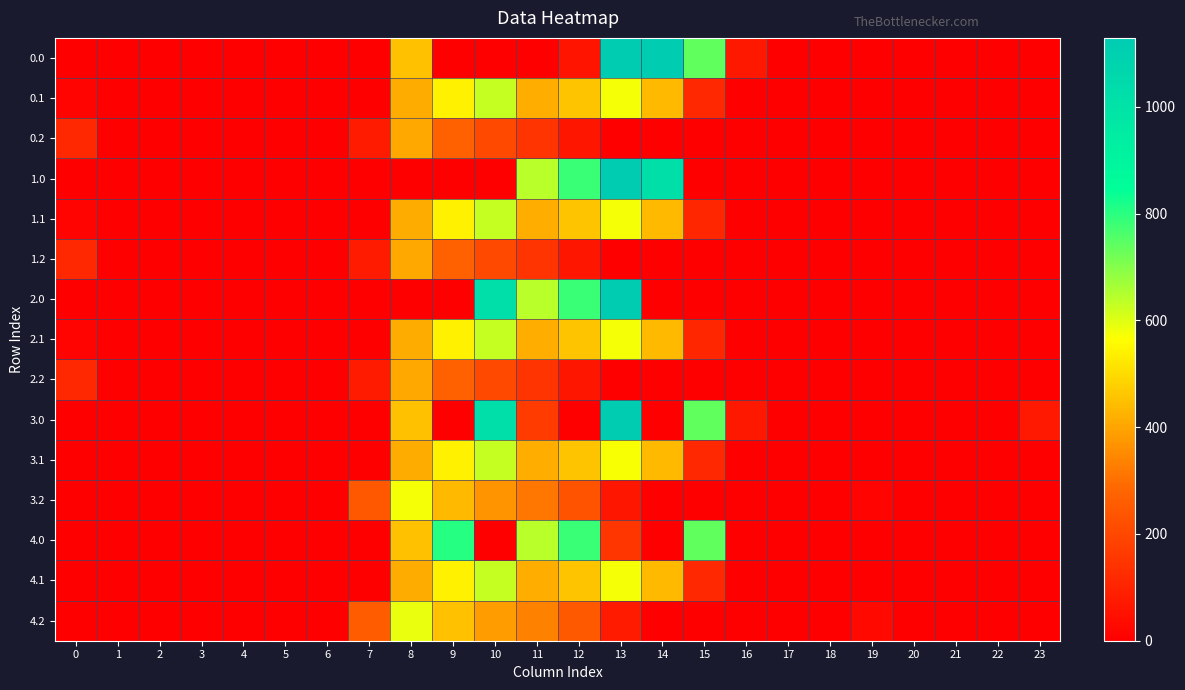

Reading left to right, list all the values displayed in this chart.

0.0: 0=0.0	1=0.0	2=0.0	3=0.0	4=0.0	5=0.0	6=0.0	7=0.0	8=454.2	9=0.0	10=0.0	11=0.0	12=58.5	13=1129.0	14=1128.3	15=739.0	16=67.6	17=0.0	18=0.0	19=0.0	20=0.0	21=0.0	22=0.0	23=0.0
0.1: 0=15.4	1=0.0	2=0.0	3=0.0	4=0.0	5=0.0	6=0.0	7=0.0	8=411.2	9=542.1	10=628.1	11=415.4	12=456.1	13=574.0	14=438.6	15=111.1	16=0.0	17=0.0	18=0.0	19=0.0	20=0.0	21=0.0	22=0.0	23=0.0
0.2: 0=112.9	1=0.0	2=0.0	3=0.0	4=0.0	5=0.0	6=0.0	7=77.9	8=407.2	9=271.1	10=202.5	11=149.1	12=65.2	13=0.0	14=0.0	15=0.0	16=0.0	17=0.0	18=0.0	19=0.0	20=0.0	21=0.0	22=0.0	23=0.0
1.0: 0=0.0	1=0.0	2=0.0	3=0.0	4=0.0	5=0.0	6=0.0	7=0.0	8=0.0	9=0.0	10=0.0	11=640.9	12=784.4	13=1129.0	14=1022.4	15=0.0	16=0.0	17=0.0	18=0.0	19=0.0	20=0.0	21=0.0	22=0.0	23=0.0
1.1: 0=15.4	1=0.0	2=0.0	3=0.0	4=0.0	5=0.0	6=0.0	7=0.0	8=412.6	9=542.1	10=628.1	11=415.4	12=456.1	13=574.0	14=438.6	15=109.7	16=0.0	17=0.0	18=0.0	19=0.0	20=0.0	21=0.0	22=0.0	23=0.0
1.2: 0=112.9	1=0.0	2=0.0	3=0.0	4=0.0	5=0.0	6=0.0	7=77.9	8=407.2	9=271.1	10=202.5	11=149.1	12=65.2	13=0.0	14=0.0	15=0.0	16=0.0	17=0.0	18=0.0	19=0.0	20=0.0	21=0.0	22=0.0	23=0.0
2.0: 0=0.0	1=0.0	2=0.0	3=0.0	4=0.0	5=0.0	6=0.0	7=0.0	8=0.0	9=0.0	10=1023.2	11=640.9	12=783.6	13=1129.0	14=0.0	15=0.0	16=0.0	17=0.0	18=0.0	19=0.0	20=0.0	21=0.0	22=0.0	23=0.0
2.1: 0=15.4	1=0.0	2=0.0	3=0.0	4=0.0	5=0.0	6=0.0	7=0.0	8=412.6	9=542.1	10=628.1	11=415.4	12=456.1	13=574.0	14=438.6	15=109.7	16=0.0	17=0.0	18=0.0	19=0.0	20=0.0	21=0.0	22=0.0	23=0.0
2.2: 0=112.9	1=0.0	2=0.0	3=0.0	4=0.0	5=0.0	6=0.0	7=77.9	8=407.2	9=271.1	10=202.5	11=149.1	12=65.2	13=0.0	14=0.0	15=0.0	16=0.0	17=0.0	18=0.0	19=0.0	20=0.0	21=0.0	22=0.0	23=0.0
3.0: 0=0.0	1=0.0	2=0.0	3=0.0	4=0.0	5=0.0	6=0.0	7=0.0	8=454.2	9=0.0	10=1023.2	11=163.6	12=0.0	13=1129.0	14=0.0	15=739.0	16=67.6	17=0.0	18=0.0	19=0.0	20=0.0	21=0.0	22=0.0	23=71.8
3.1: 0=0.0	1=0.0	2=0.0	3=0.0	4=0.0	5=0.0	6=0.0	7=0.0	8=412.6	9=542.1	10=628.1	11=415.4	12=456.1	13=572.7	14=438.6	15=111.1	16=0.0	17=0.0	18=0.0	19=0.0	20=0.0	21=0.0	22=0.0	23=0.0
3.2: 0=0.0	1=0.0	2=0.0	3=0.0	4=0.0	5=0.0	6=0.0	7=244.9	8=574.2	9=438.1	10=369.5	11=316.1	12=232.2	13=62.6	14=0.0	15=0.0	16=0.0	17=0.0	18=0.0	19=15.9	20=0.0	21=0.0	22=0.0	23=0.0
4.0: 0=0.0	1=0.0	2=0.0	3=0.0	4=0.0	5=0.0	6=0.0	7=0.0	8=454.2	9=804.0	10=0.0	11=640.9	12=784.4	13=154.1	14=0.0	15=739.0	16=0.0	17=0.0	18=0.0	19=0.0	20=0.0	21=0.0	22=0.0	23=0.0
4.1: 0=0.0	1=0.0	2=0.0	3=0.0	4=0.0	5=0.0	6=0.0	7=0.0	8=412.6	9=542.1	10=628.1	11=415.4	12=456.1	13=574.0	14=437.3	15=111.1	16=0.0	17=0.0	18=0.0	19=0.0	20=0.0	21=0.0	22=0.0	23=0.0
4.2: 0=0.0	1=0.0	2=0.0	3=0.0	4=0.0	5=0.0	6=0.0	7=259.9	8=589.2	9=453.1	10=384.5	11=331.1	12=247.2	13=77.6	14=0.0	15=0.0	16=0.0	17=0.0	18=0.0	19=30.9	20=0.0	21=0.0	22=0.0	23=0.0